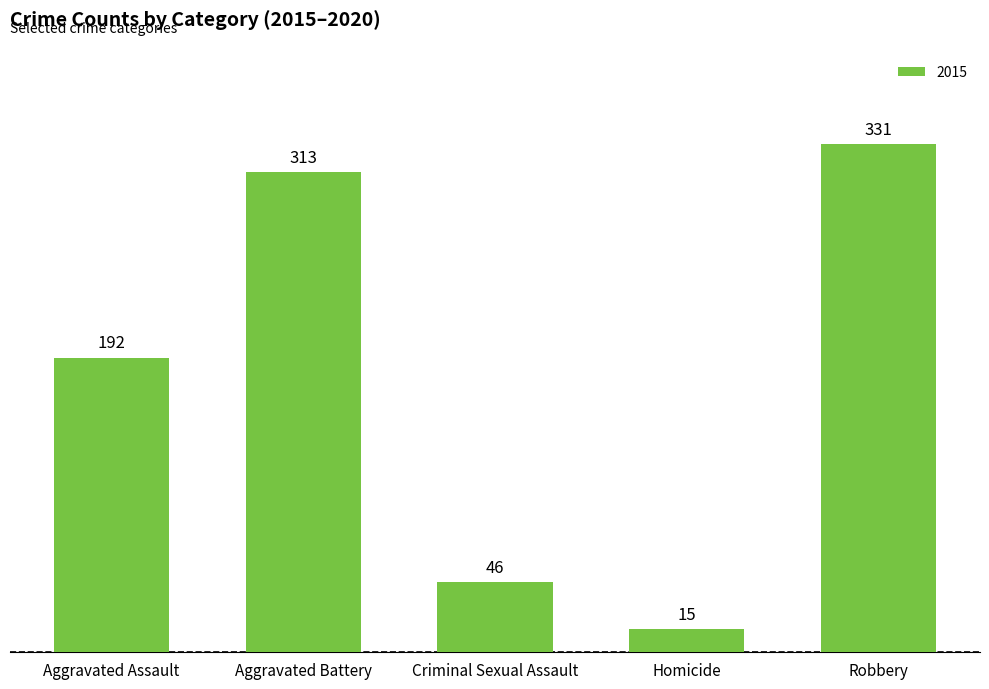

List the labels in order of value, largest first.

Robbery, Aggravated Battery, Aggravated Assault, Criminal Sexual Assault, Homicide